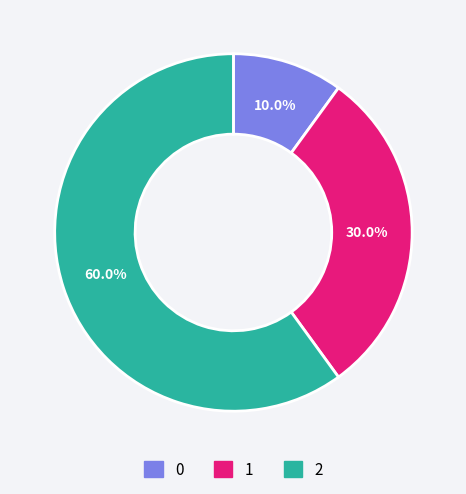

Which has a higher value, 1 or 0?

1